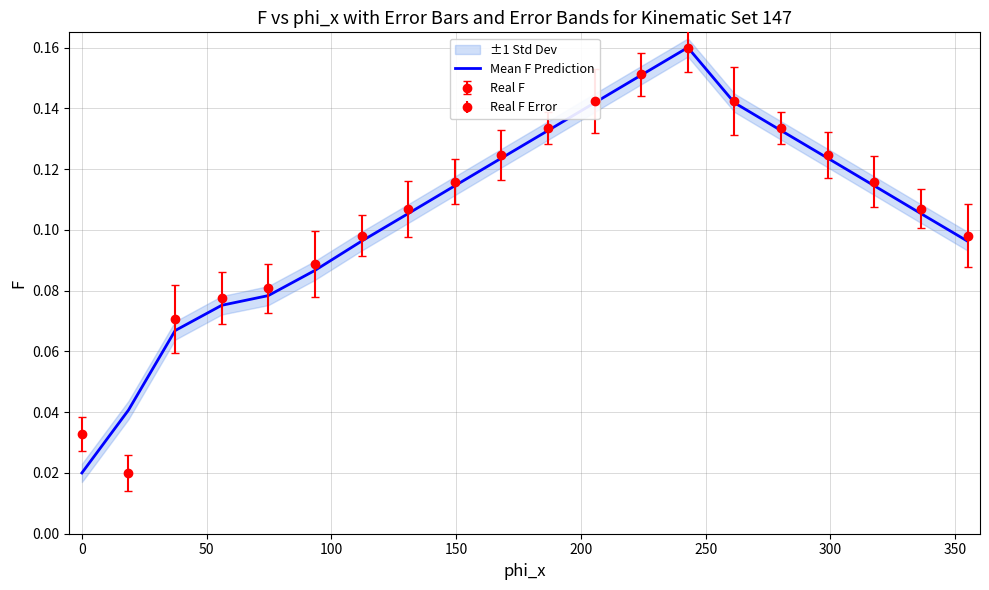

Reading left to right, list all the values displayed in this chart.

0.0	0.0	0.1	0.1	0.1	0.1	0.1	0.1	0.1	0.1	0.1	0.1	0.2	0.2	0.1	0.1	0.1	0.1	0.1	0.1